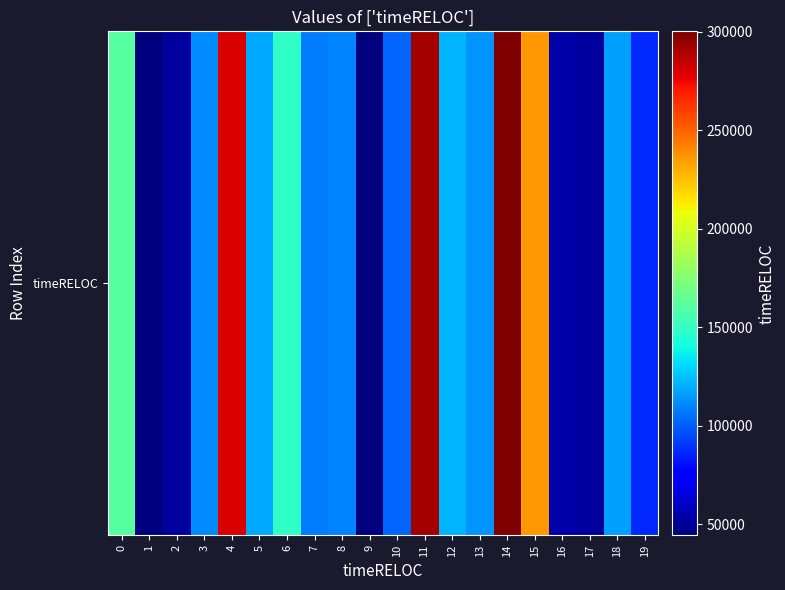

Which category has the lowest value across all series?

9